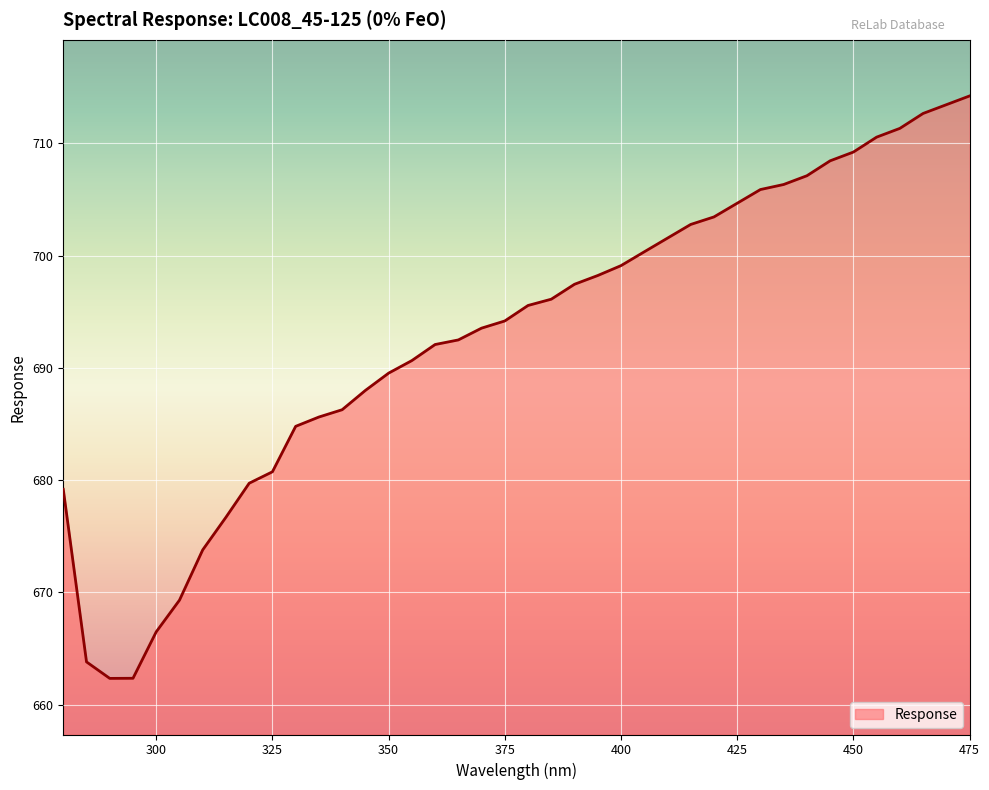

What is the greatest value displayed?

714.2